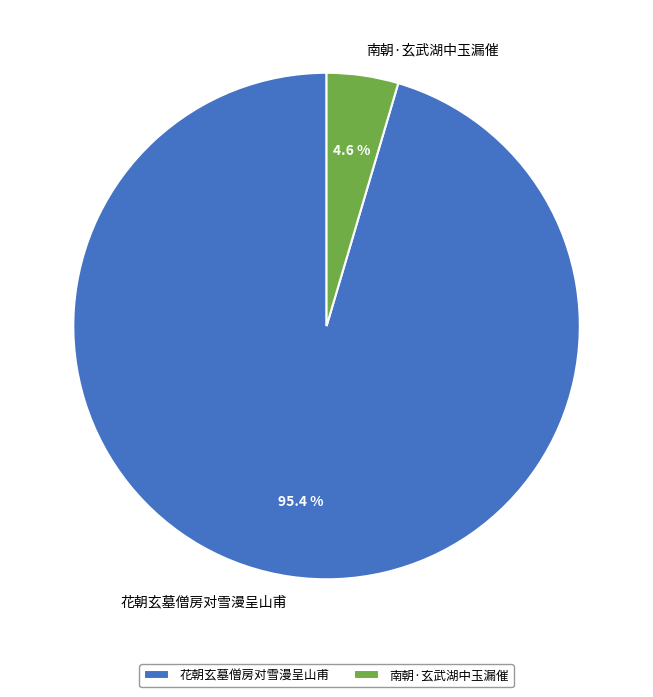

To the nearest percent, what is the difference between the 花朝玄墓僧房对雪漫呈山甫 and 南朝·玄武湖中玉漏催 slice percentages?

91%